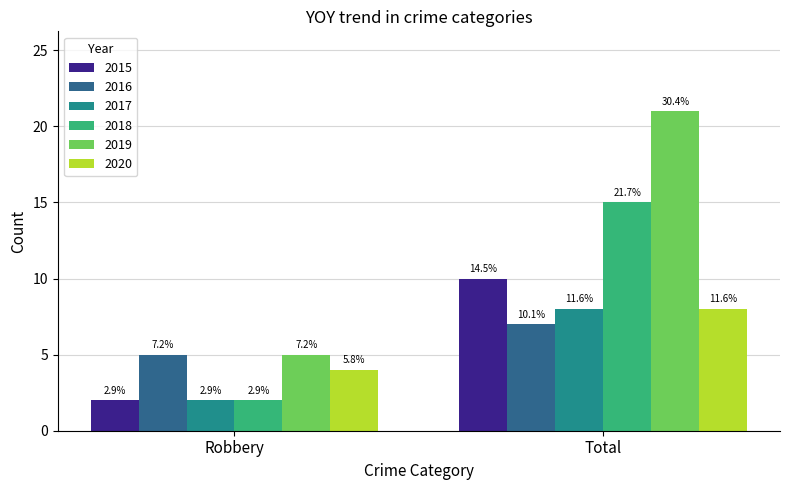

What is the minimum value for 2020?

4